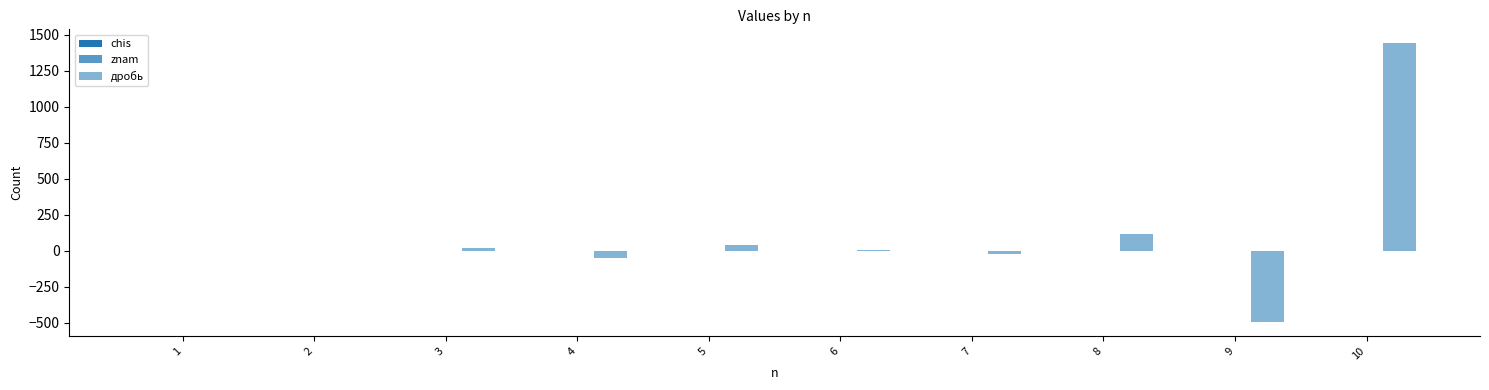

How many groups of bars are there?

10